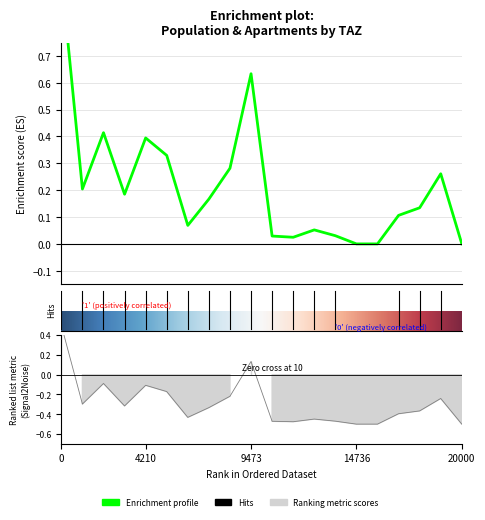

True or false: pop_old and pop cross at least once.

False